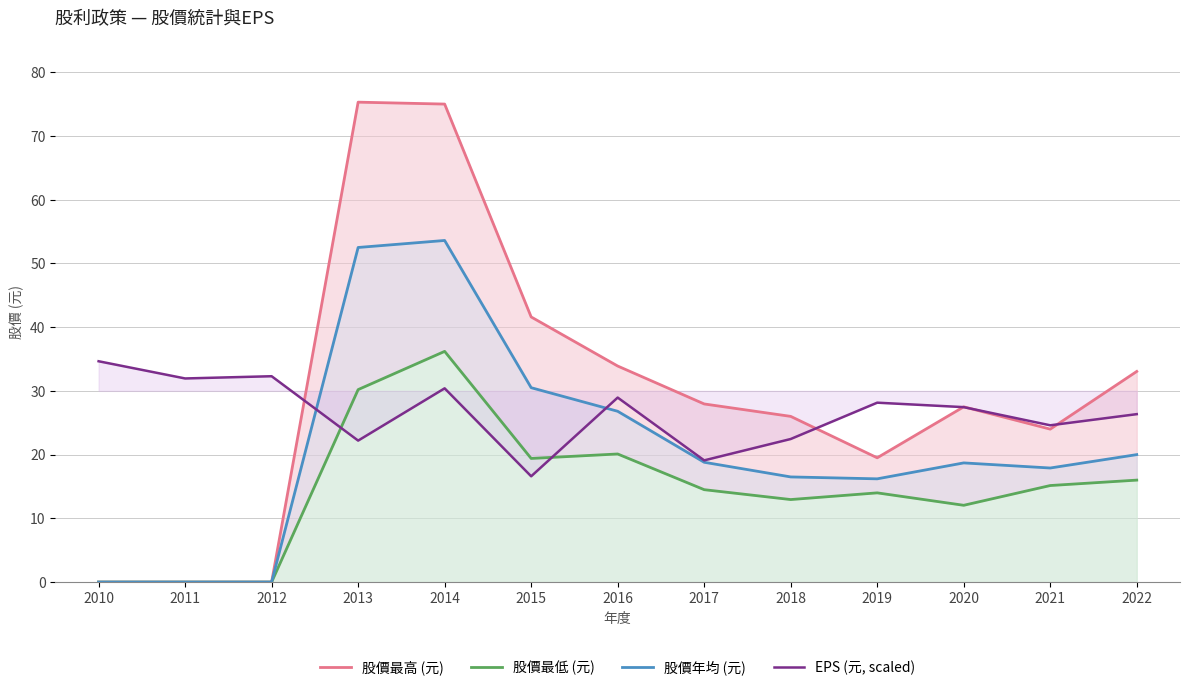

How many values in 股價最低 (元) are above zero?

10